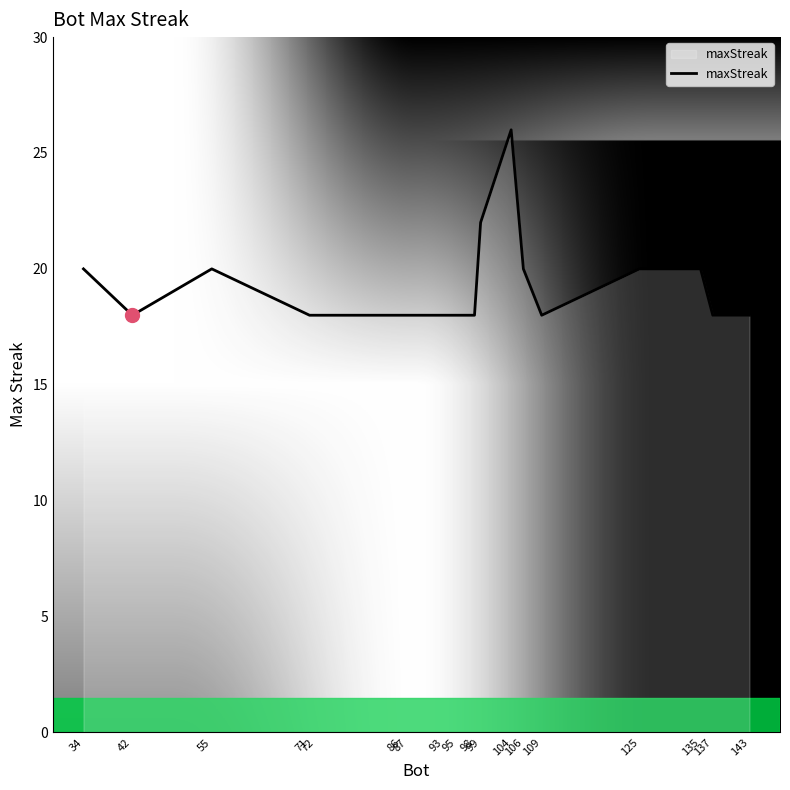

Reading left to right, what are all the values shown in this chart?

20	18	20	18	18	18	18	18	18	18	22	26	20	18	20	20	18	18